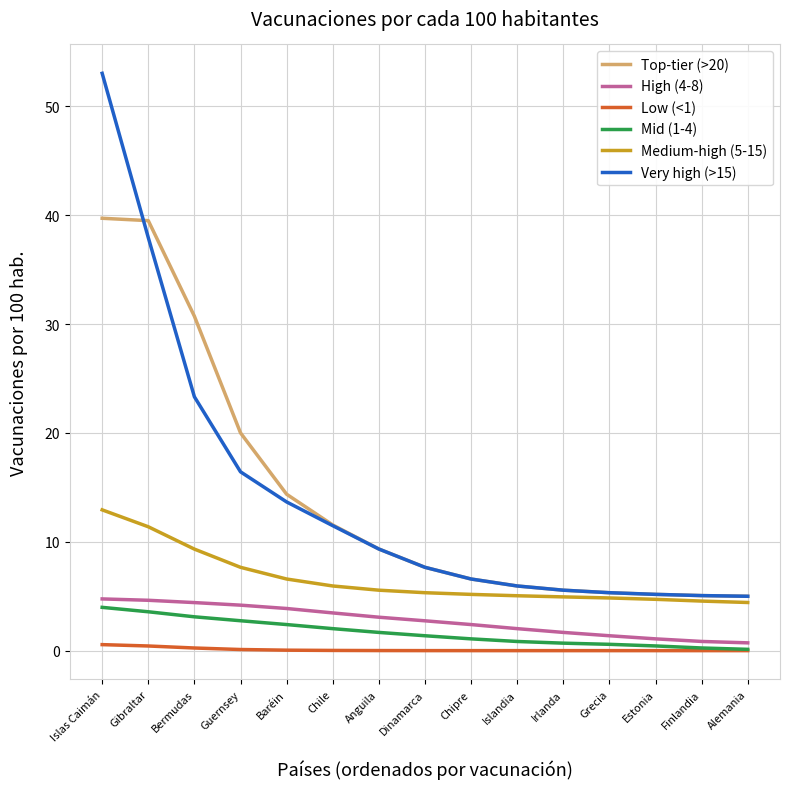

At which category is the sum across all series the highest?

Islas Caimán